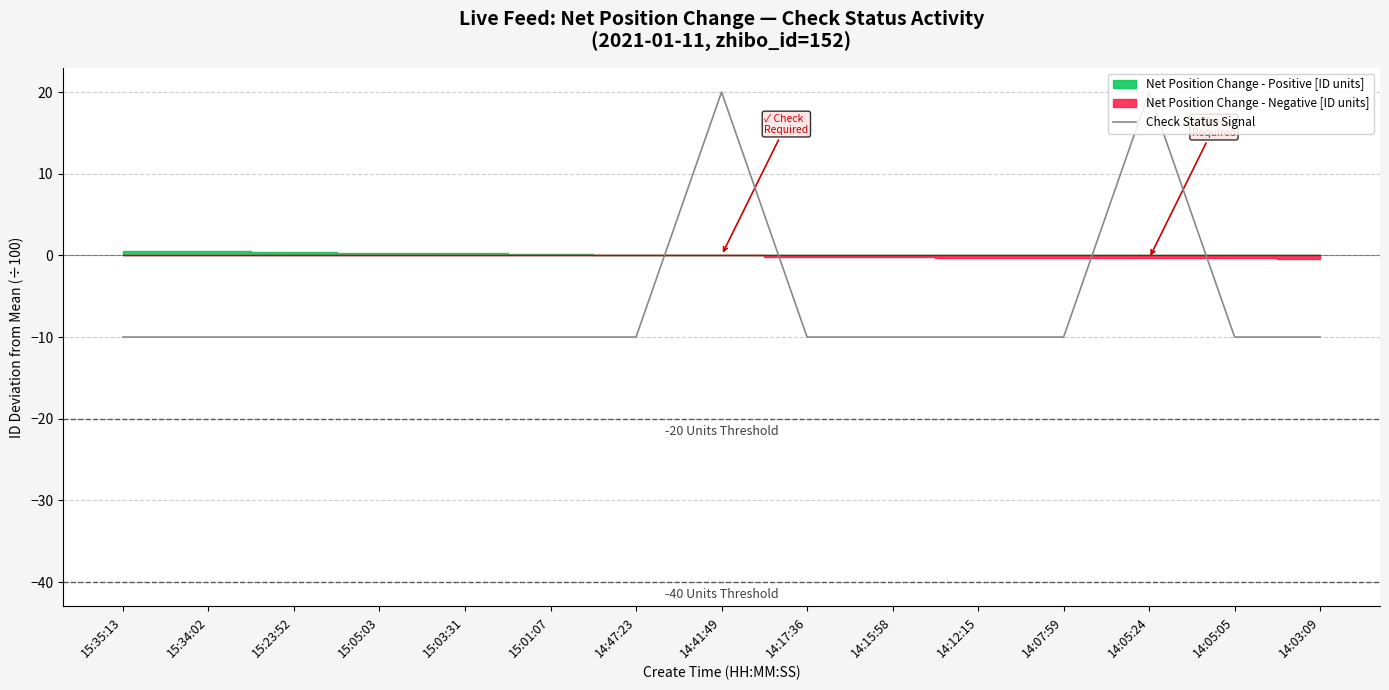

The value of Check Status Signal at 15:01:07 is -10. True or false?

True